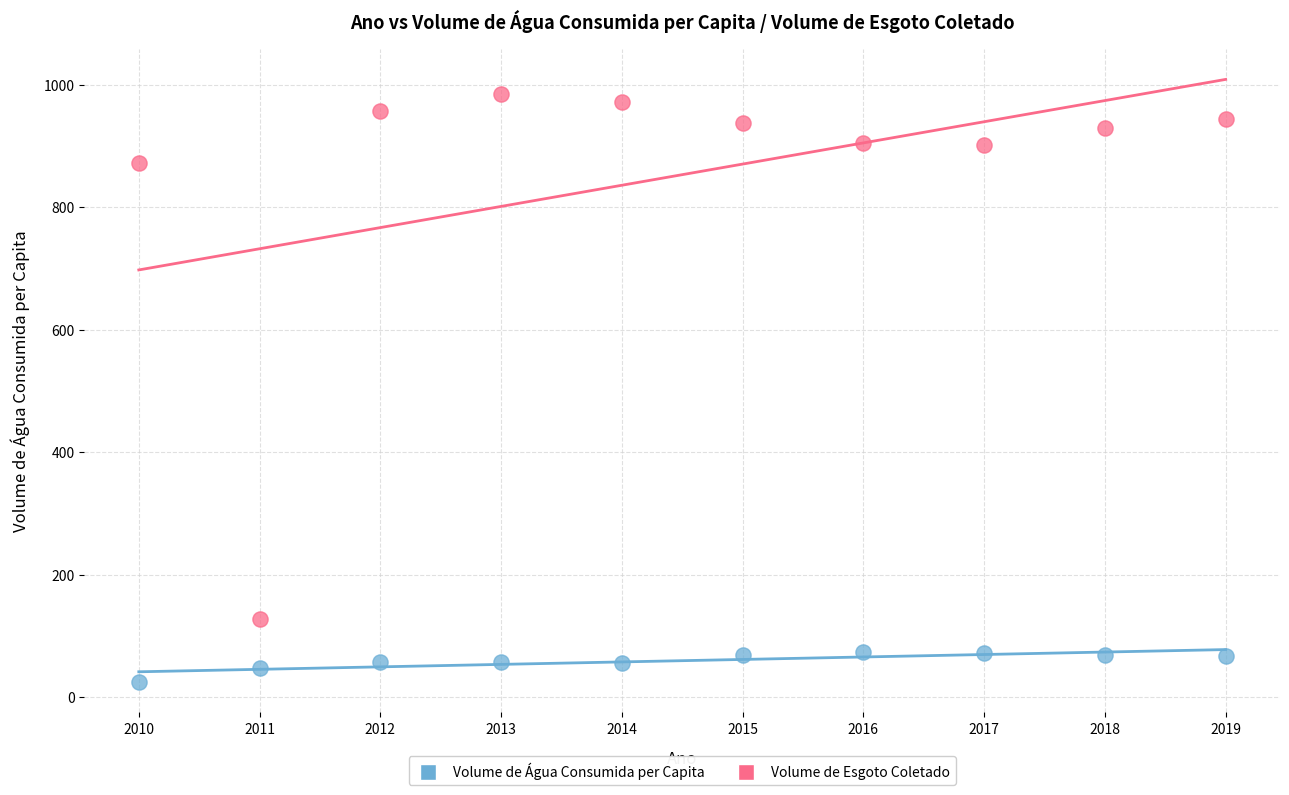

Which series reaches the minimum Y coordinate?

Volume de Água Consumida per Capita